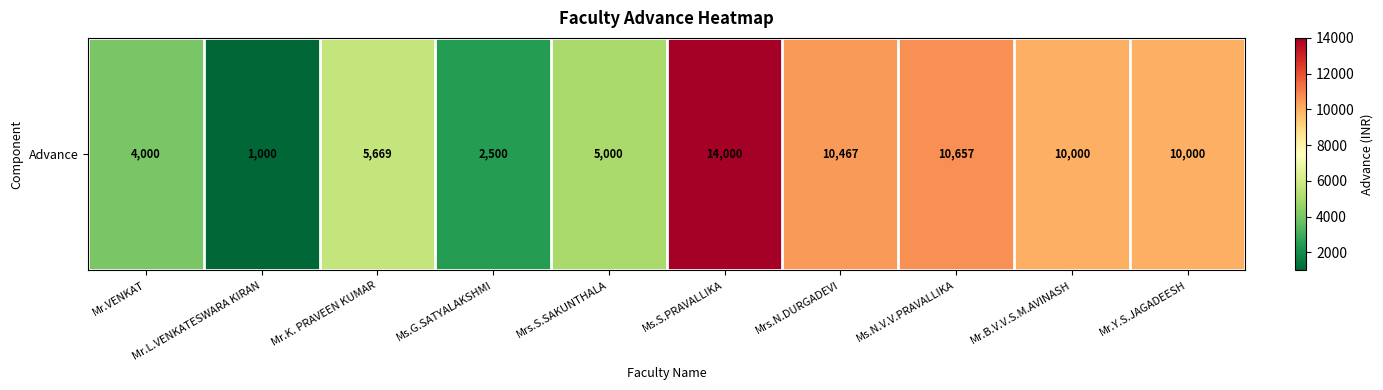

What is the minimum value shown in the chart?

1000